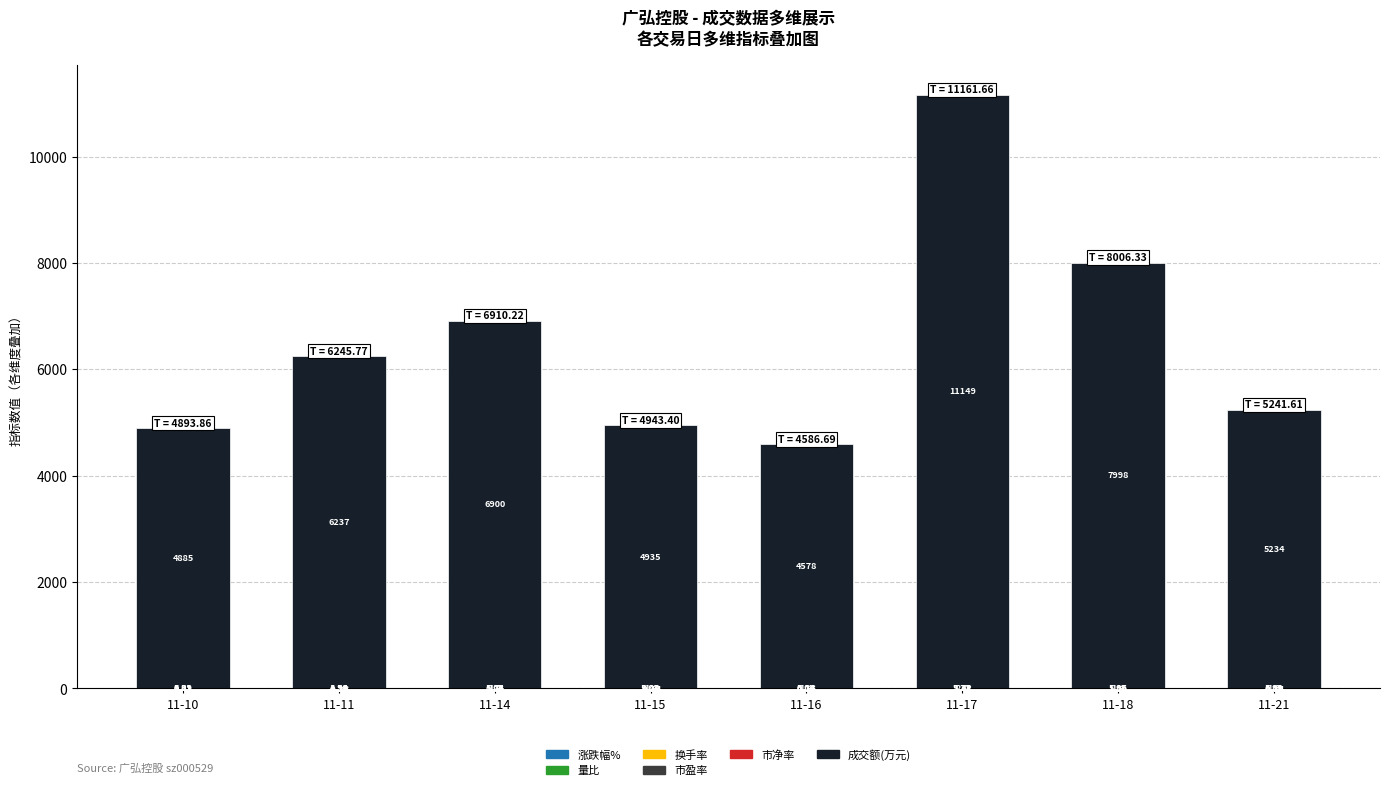

At which category is the sum across all series the highest?

11-17